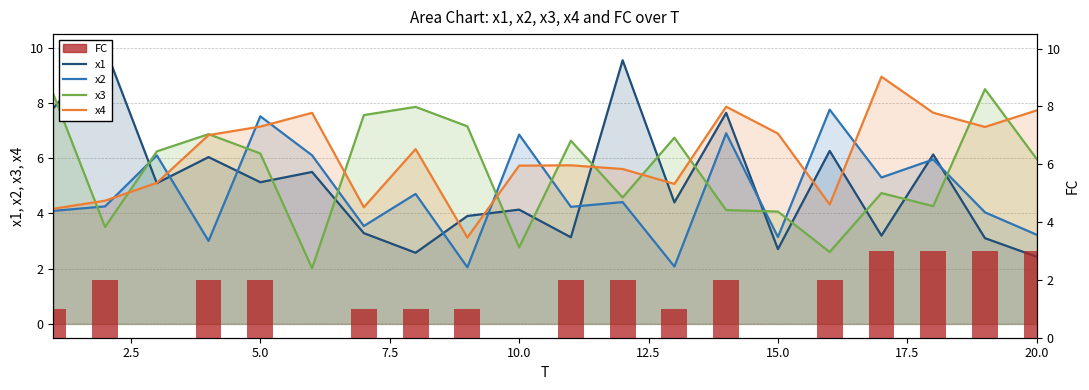

Which series has the widest spread of values?

x1